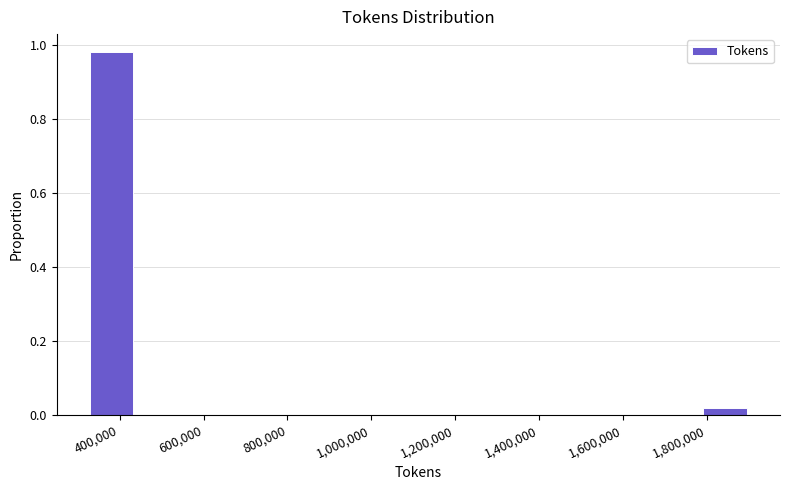

Reading left to right, transcribe this chart: for each bar, give the range it covers on the x-axis and its height. Neither the bar edges nor the heights are printed on the chart, so give them approximately, as read against the axes.

320000 to 440000: 0.98
440000 to 540000: 0
540000 to 640000: 0
640000 to 740000: 0
740000 to 860000: 0
860000 to 960000: 0
960000 to 1060000: 0
1060000 to 1160000: 0
1160000 to 1260000: 0
1260000 to 1380000: 0
1380000 to 1480000: 0
1480000 to 1580000: 0
1580000 to 1680000: 0
1680000 to 1800000: 0
1800000 to 1900000: under 0.02